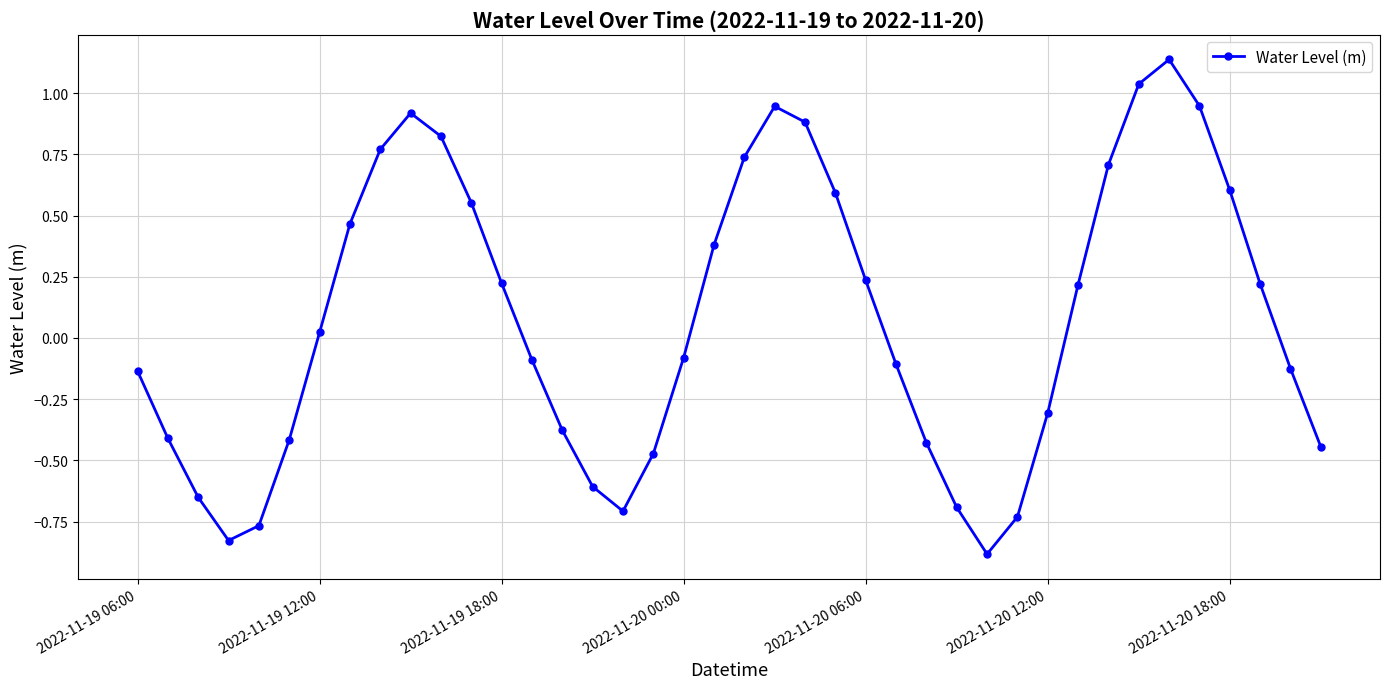

How many points are lower than both their immediate neighbors (excluding endpoints)?

3